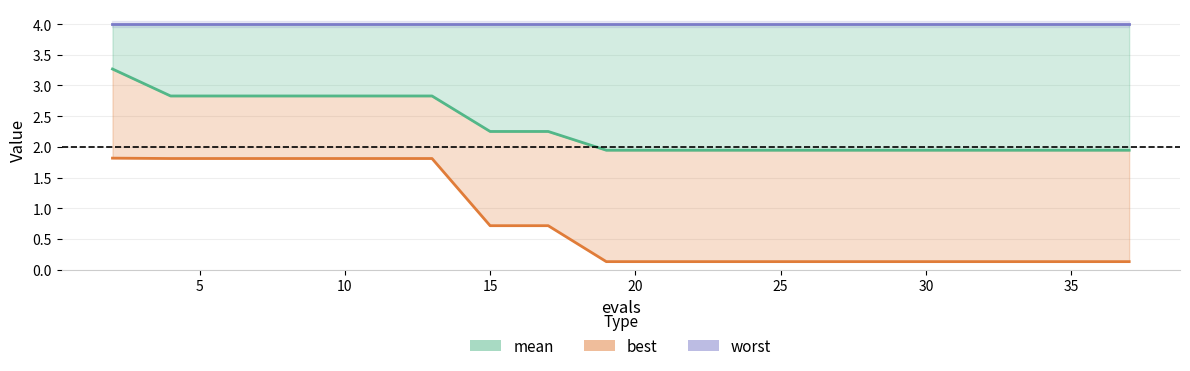

Rank the series by their maximum value, from lowest to highest.

best, mean, worst